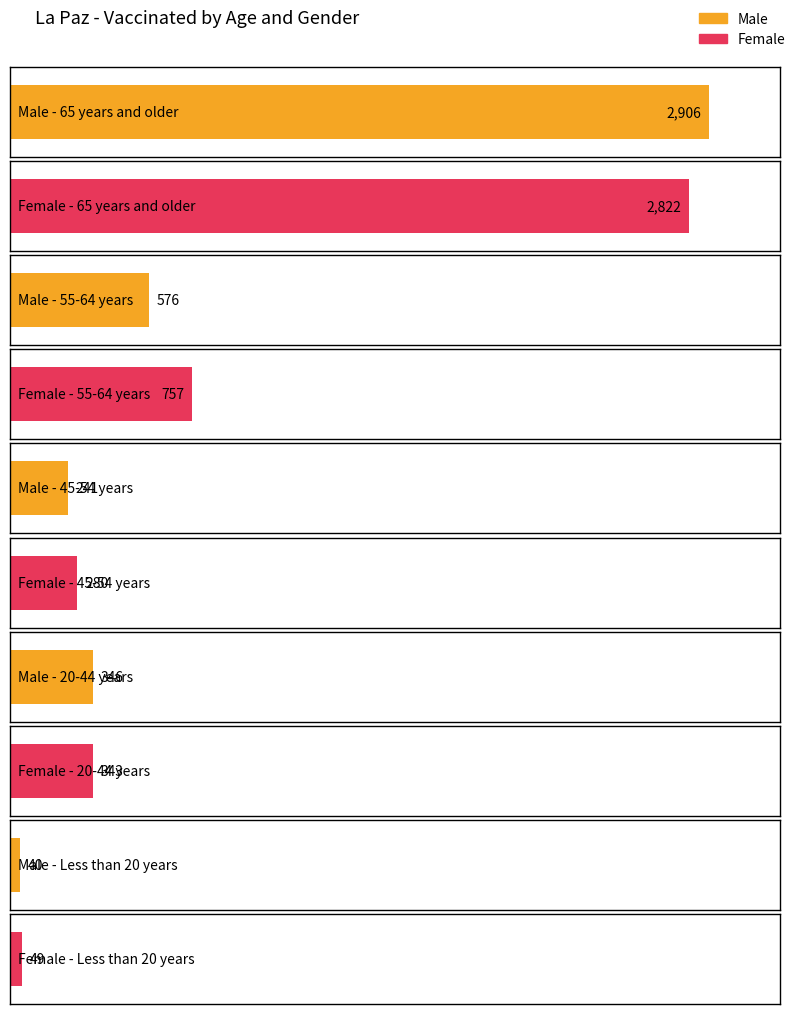

What is the label of the 4th bar from the right?

55-64 years